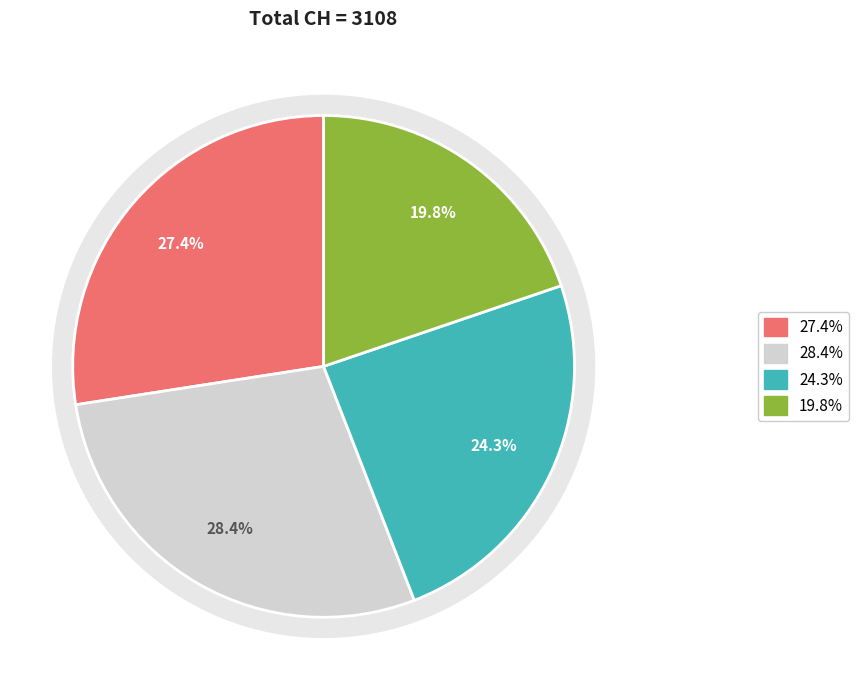

The 0 slice represents 15% of the pie. True or false?

False